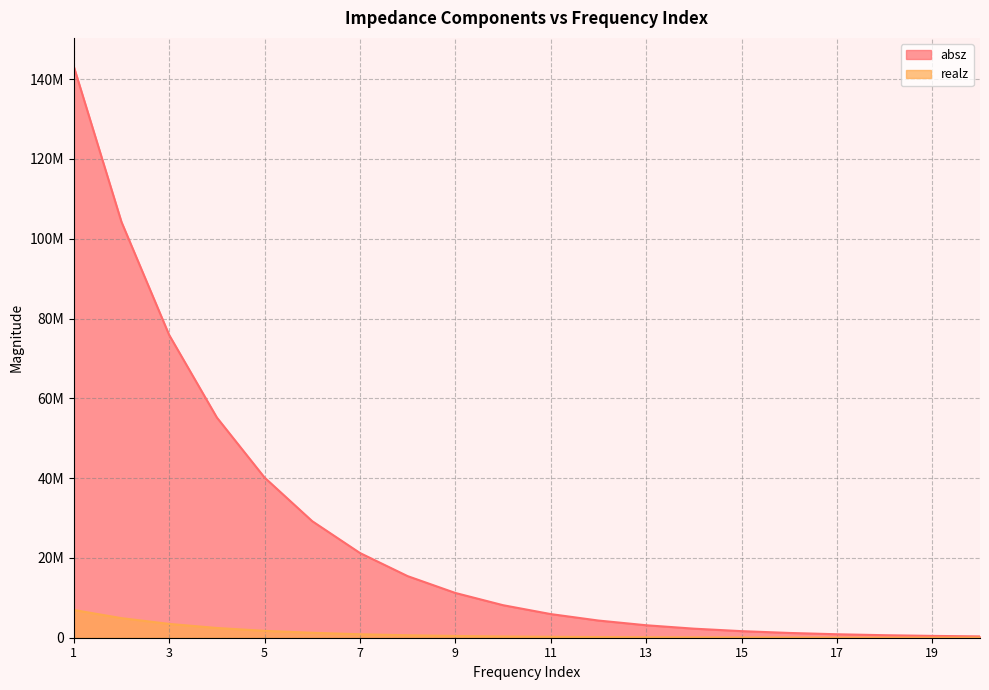

True or false: absz and realz intersect in this chart.

False